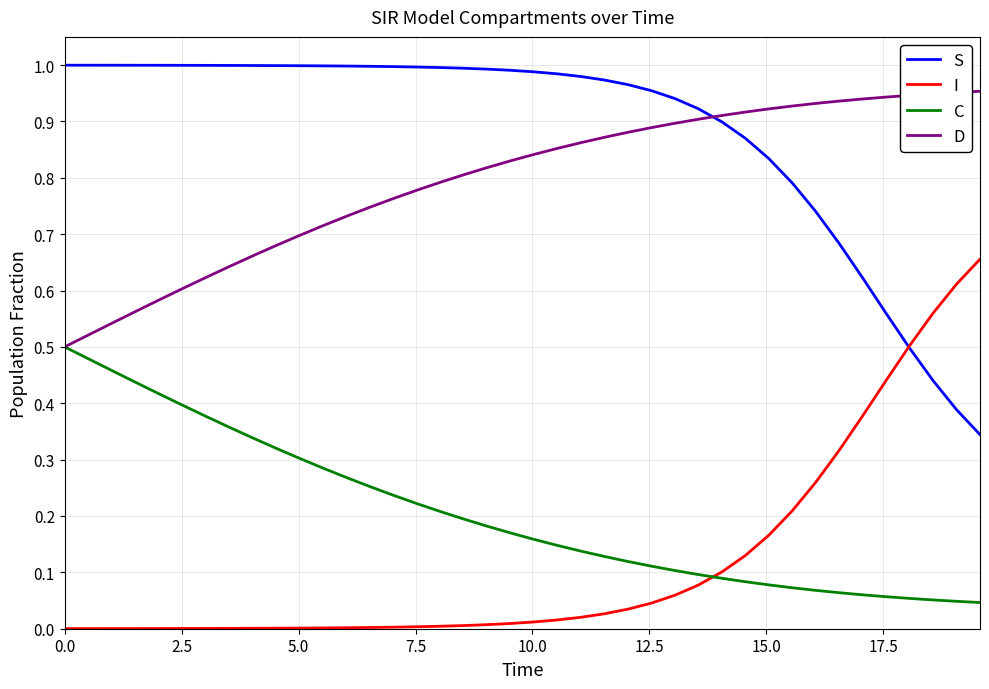

List the series in order of their peak value, highest first.

S, D, I, C